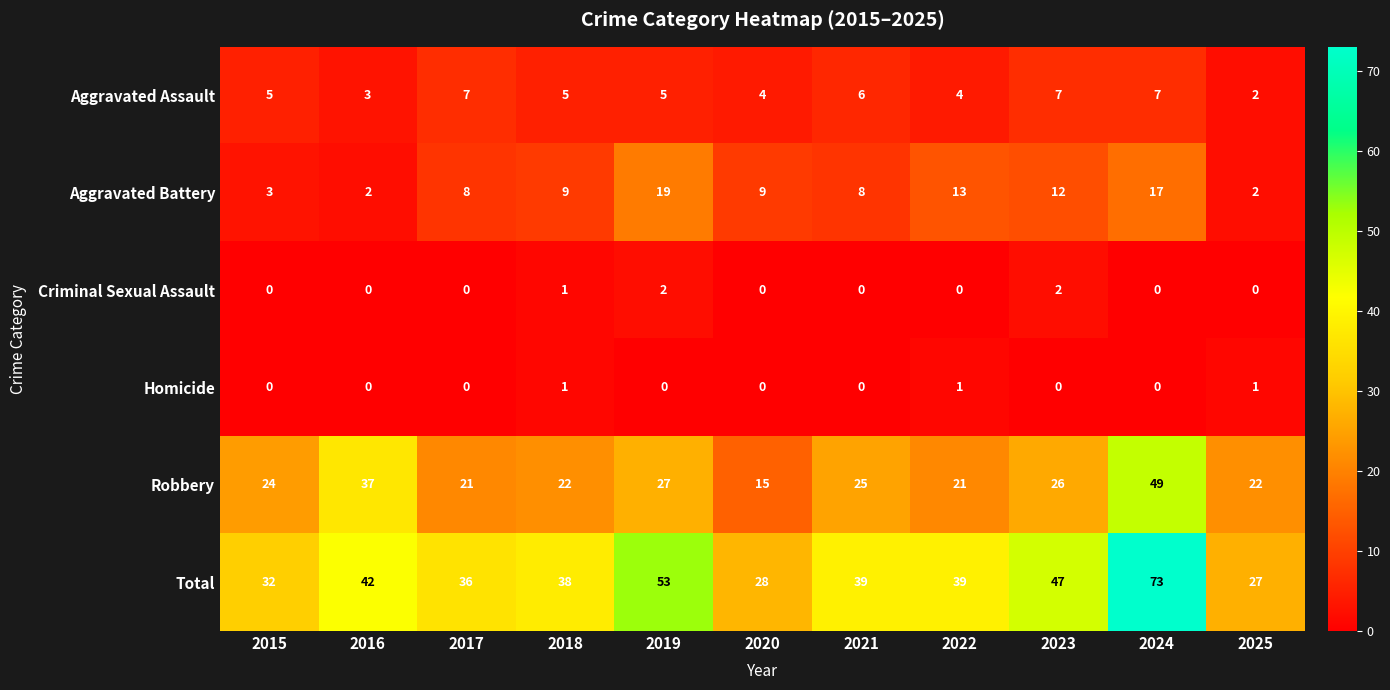

What is the maximum value shown in the chart?

73